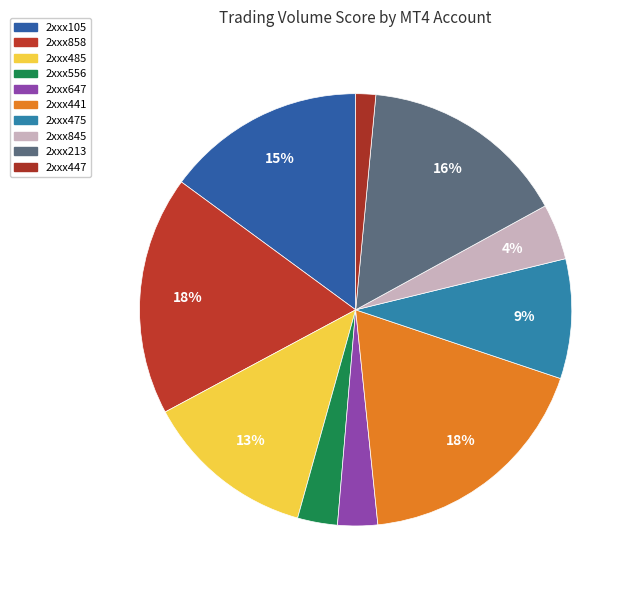

What is the largest slice in the pie chart?

2xxx441